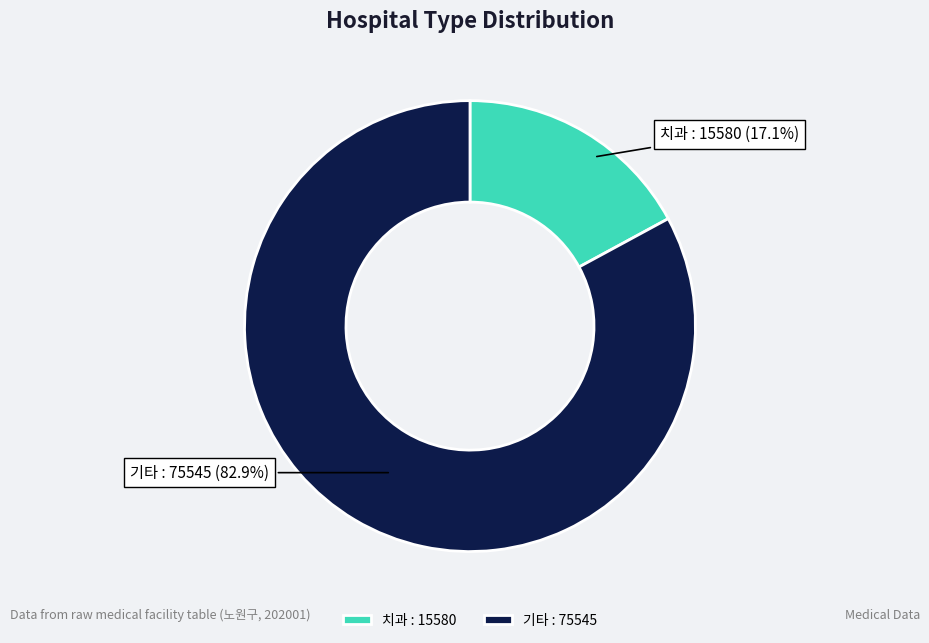

To the nearest percent, what is the difference between the largest and smallest slice percentages?

66%